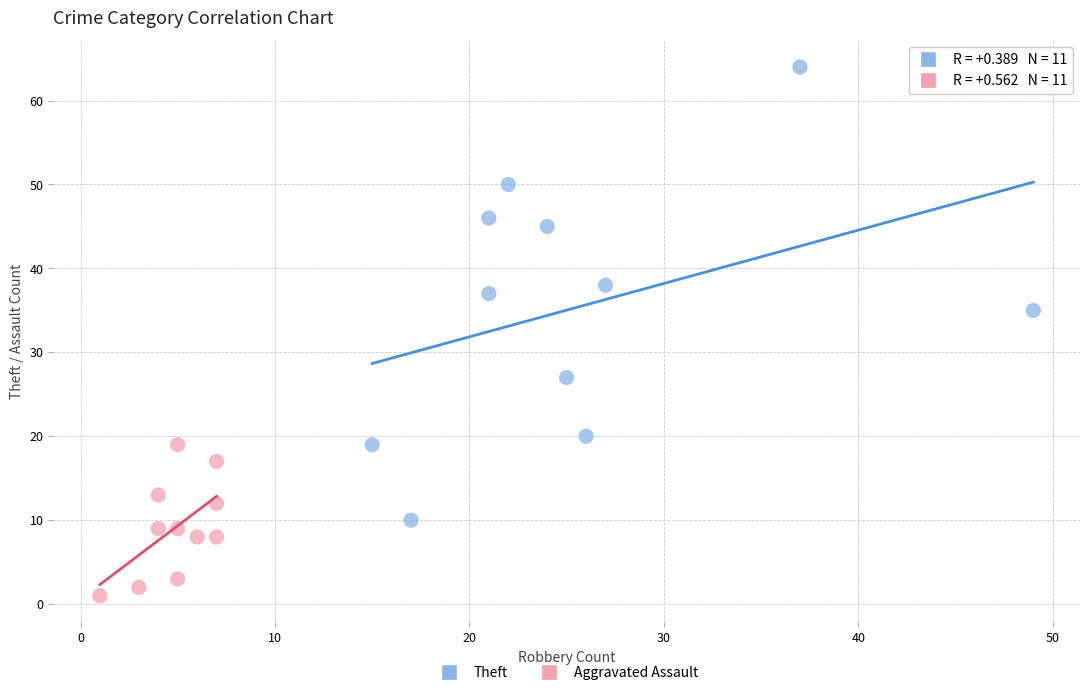

Which series has the widest spread of Y values?

Theft